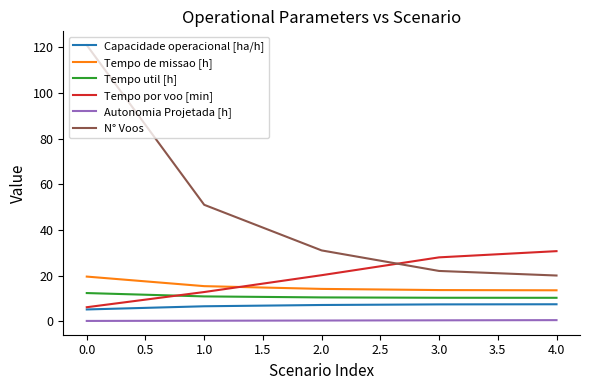

Rank the series at 1.0 from lowest to highest value.

Autonomia Projetada [h], Capacidade operacional [ha/h], Tempo util [h], Tempo por voo [min], Tempo de missao [h], N° Voos